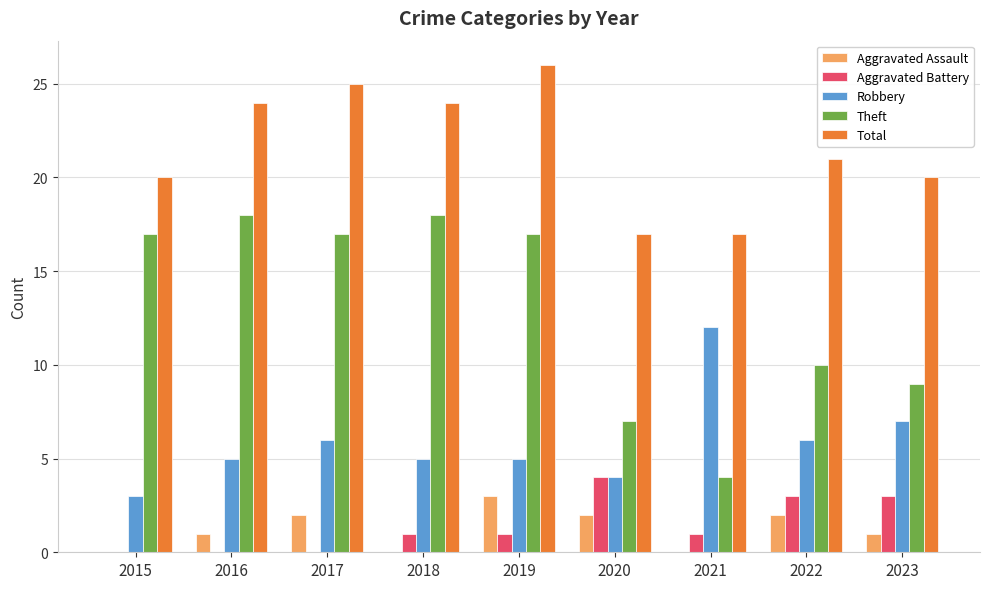

What is the sum of the Robbery values at 2016 and 2021?

17